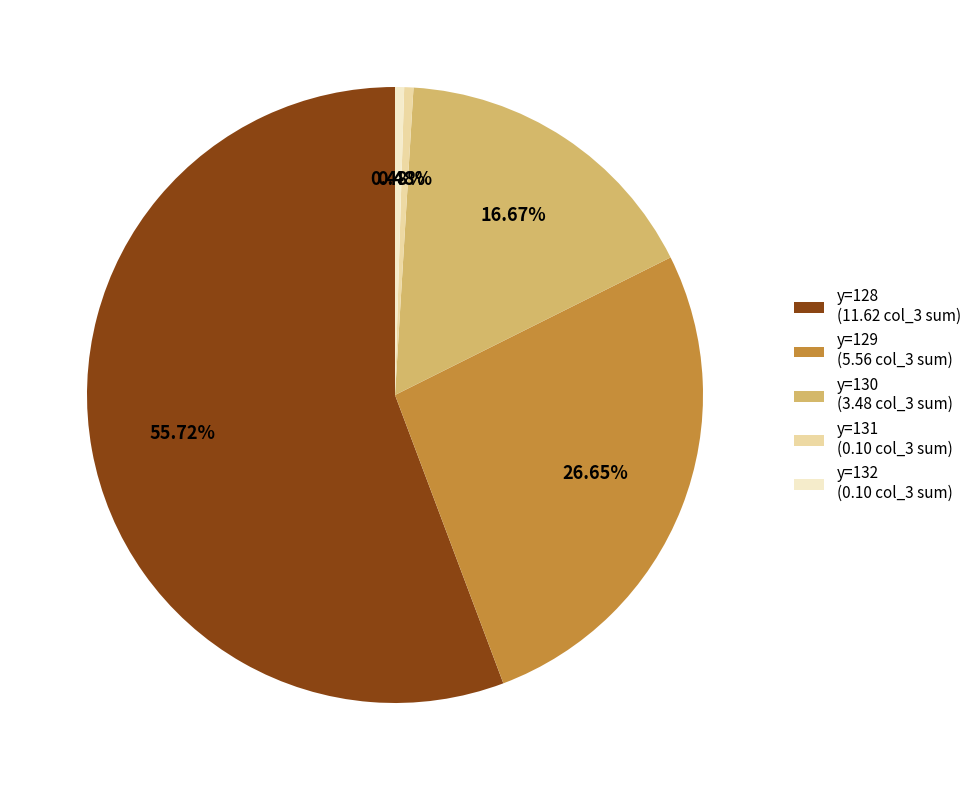

Do y=131 (0.10 col_3 sum) and y=128 (11.62 col_3 sum) together represent more than half of the pie?

Yes